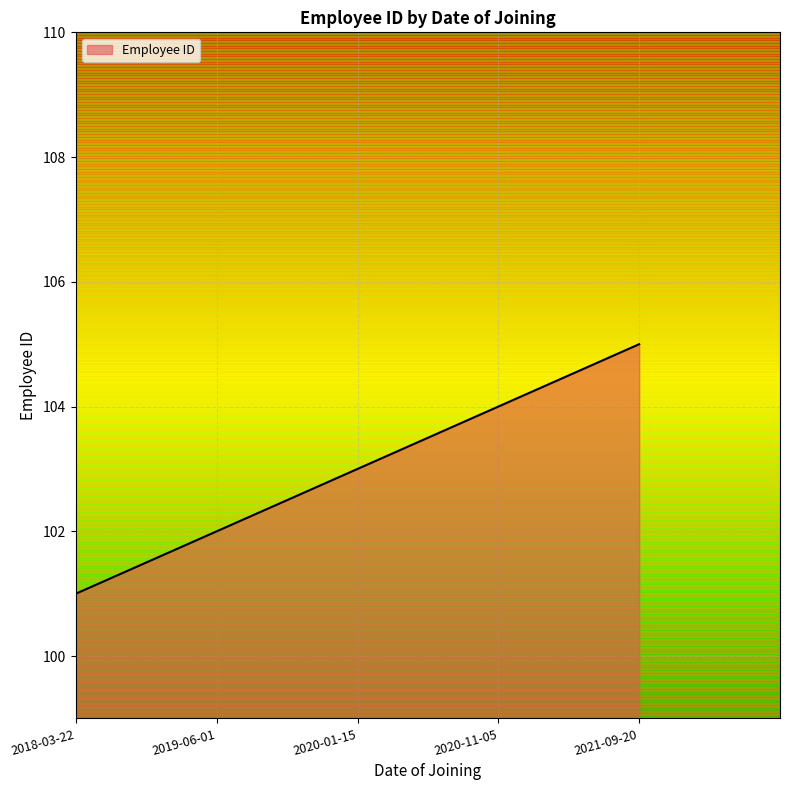

What is the maximum value shown in the chart?

105